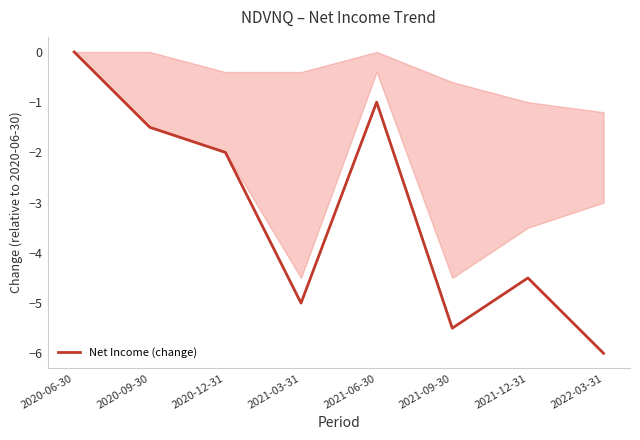

What is the minimum value shown in the chart?

-6.0